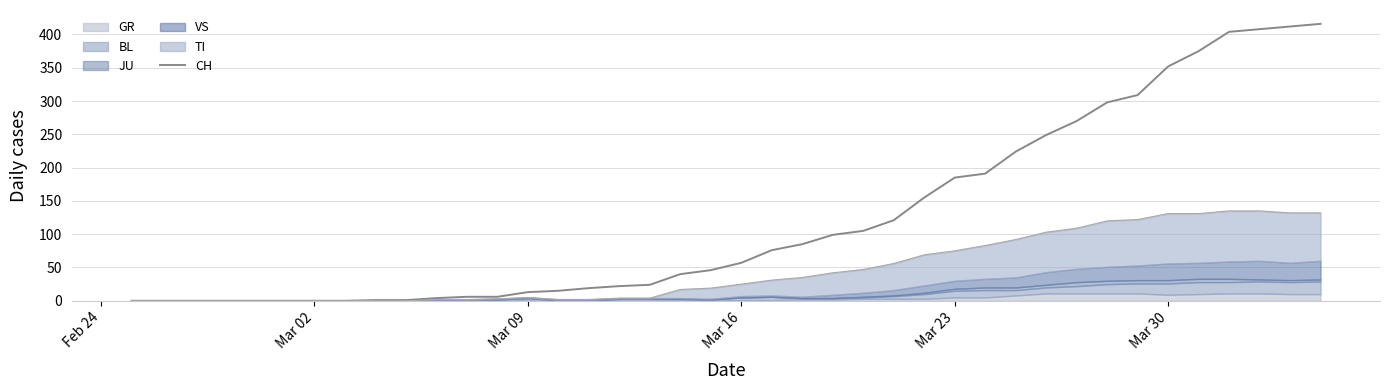

The value at 29 is 91. True or false?

False